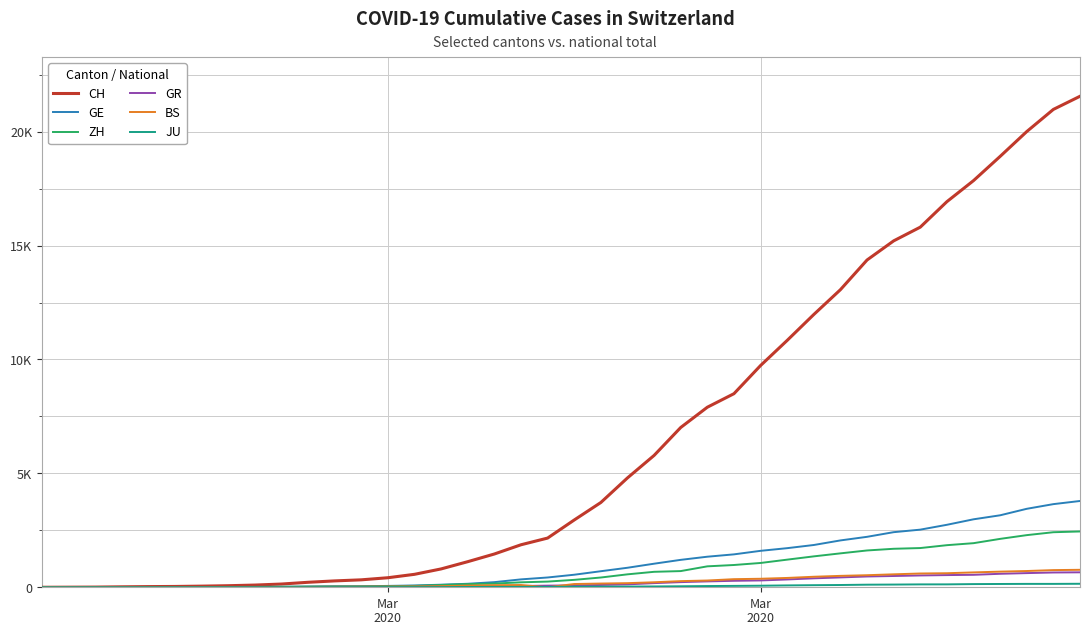

Does the chart have visible grid lines?

Yes